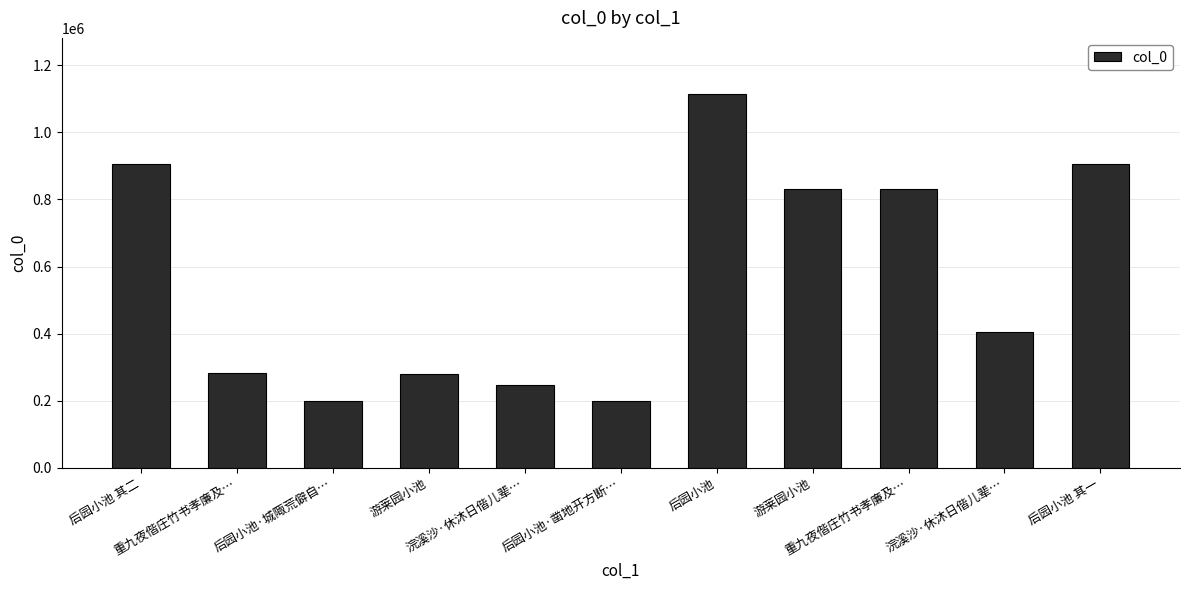

How many bars are there in total?

11